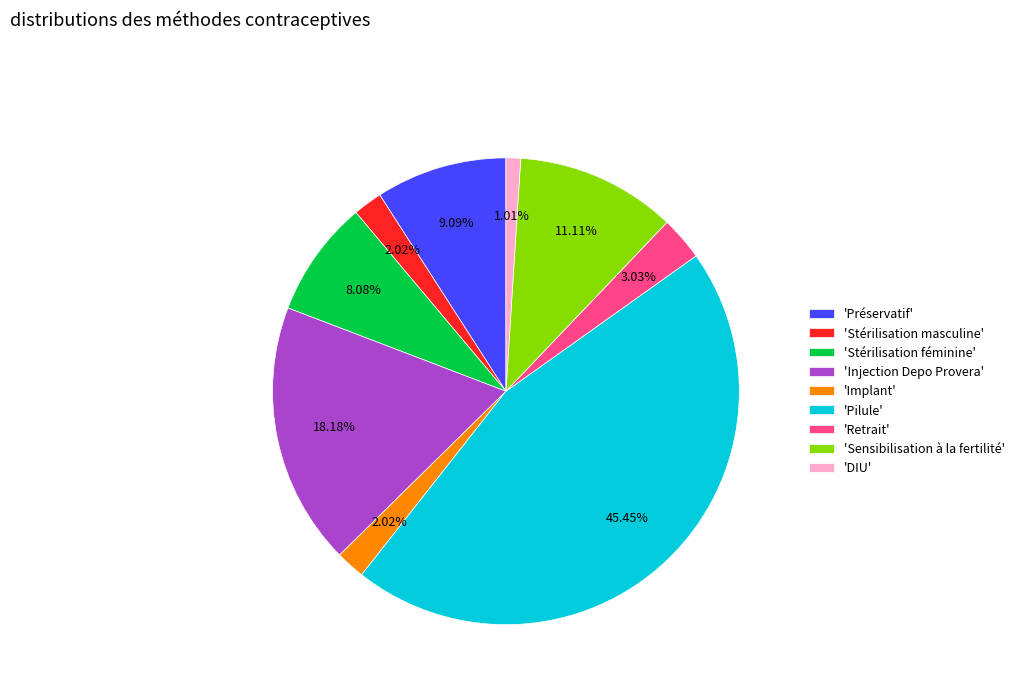

To the nearest percent, what is the average slice percentage?

11%